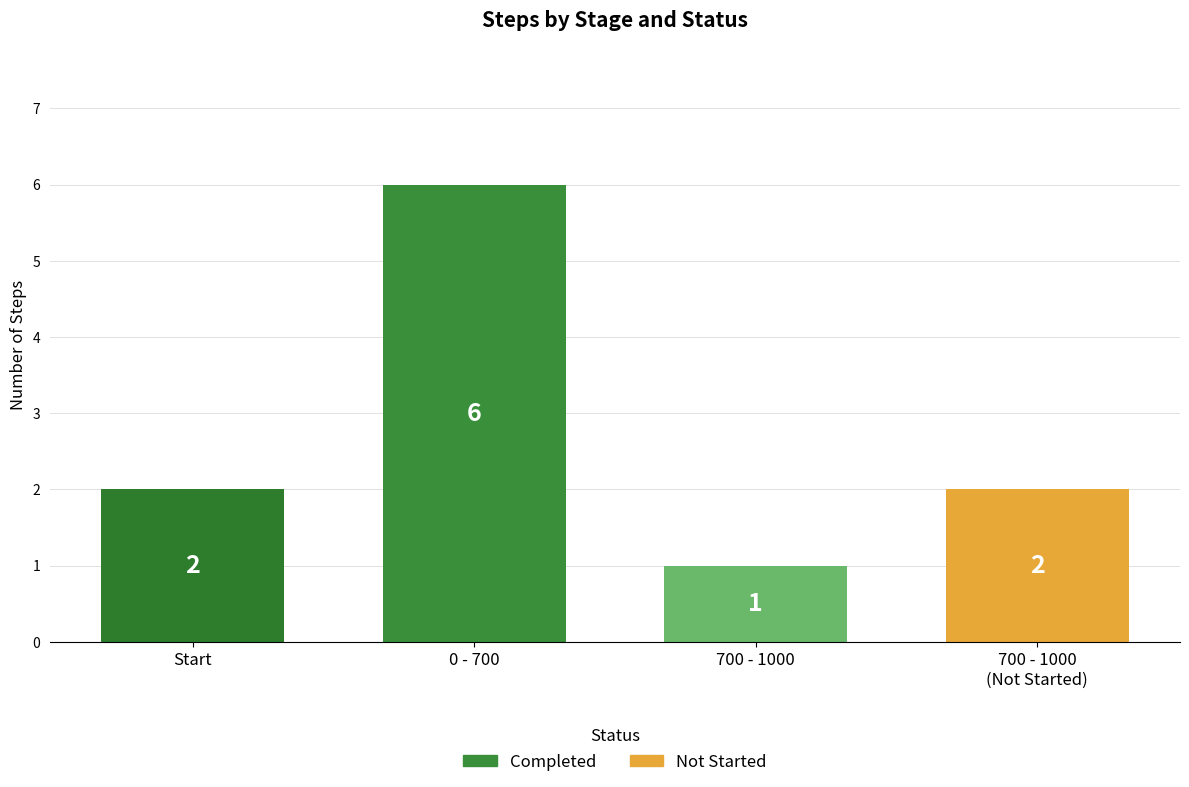

Reading right to left, list all the values displayed in this chart.

2	1	6	2